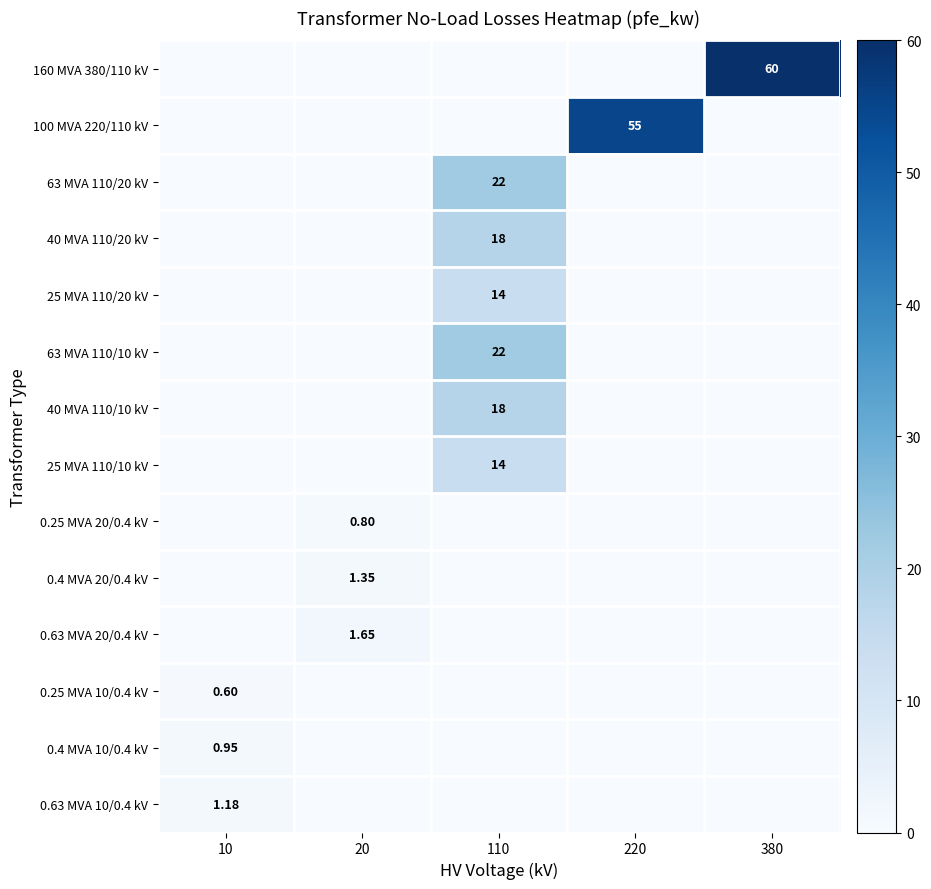

Between 20 and 380, which series saw the biggest shift?

160 MVA 380/110 kV